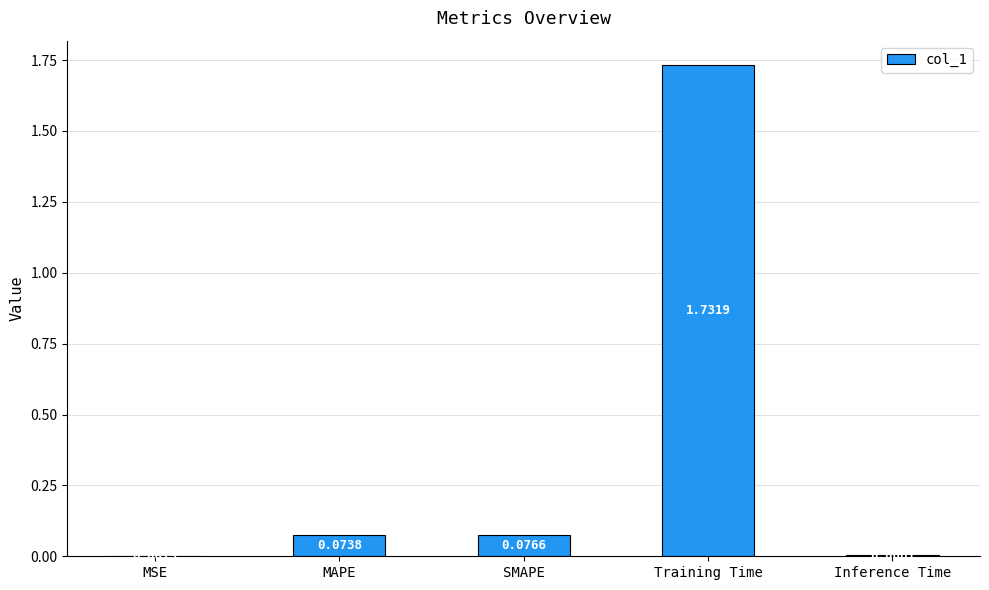

Where is the data nearest to the value 0?

MSE